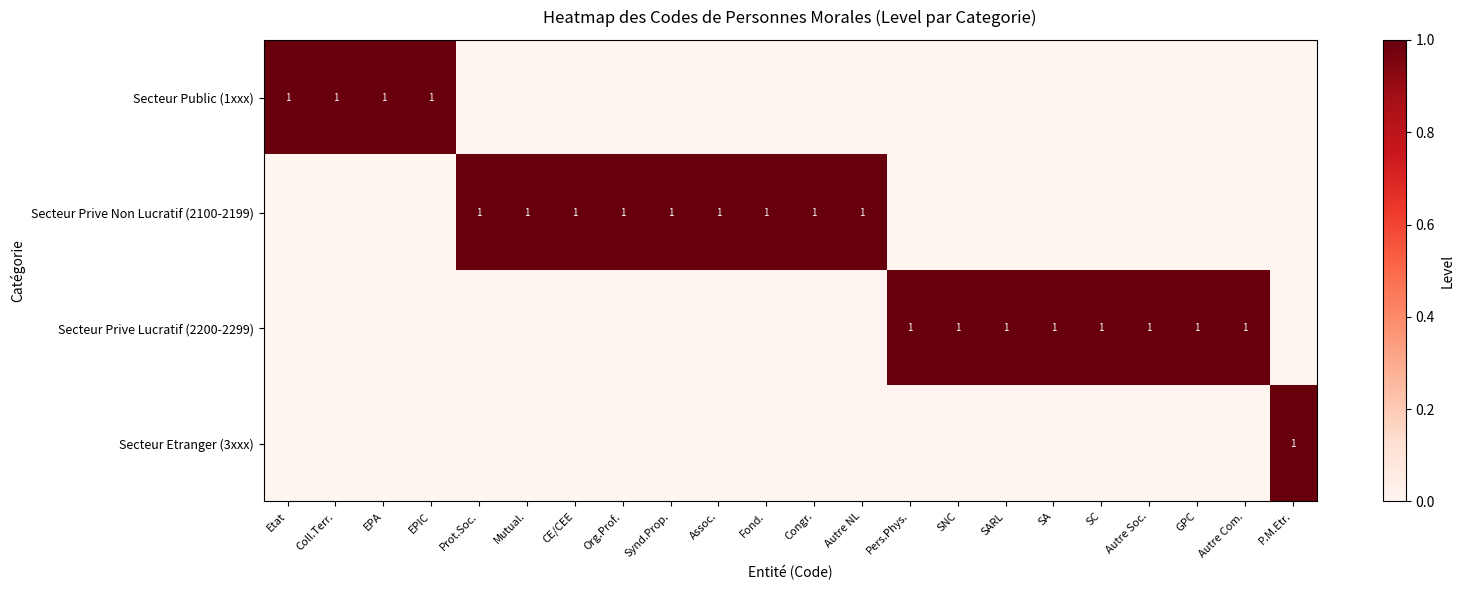

What is the total value across all series at Autre Soc.?

1